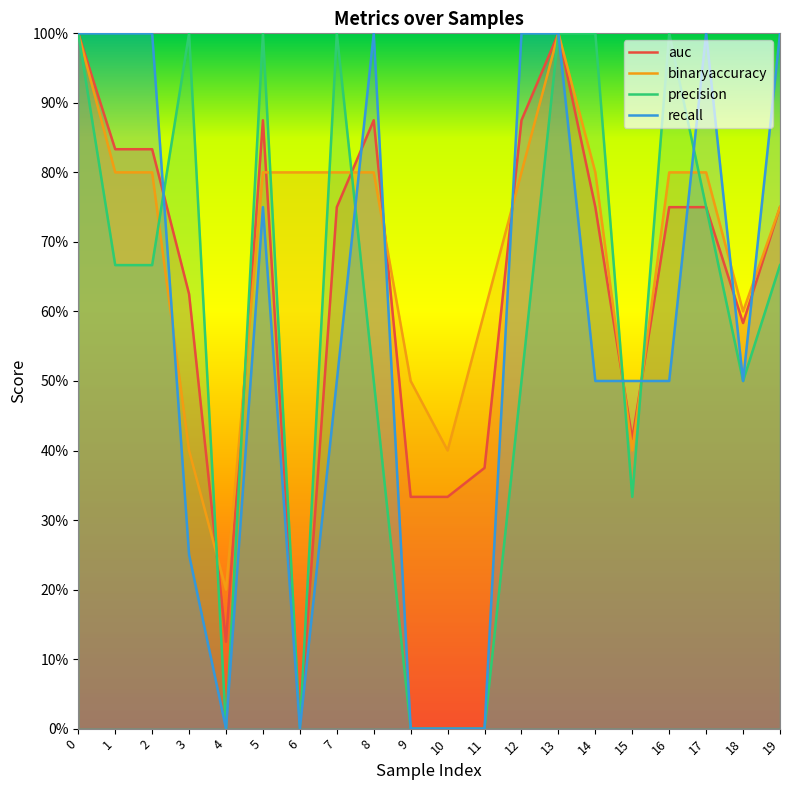

Does the chart have visible grid lines?

No